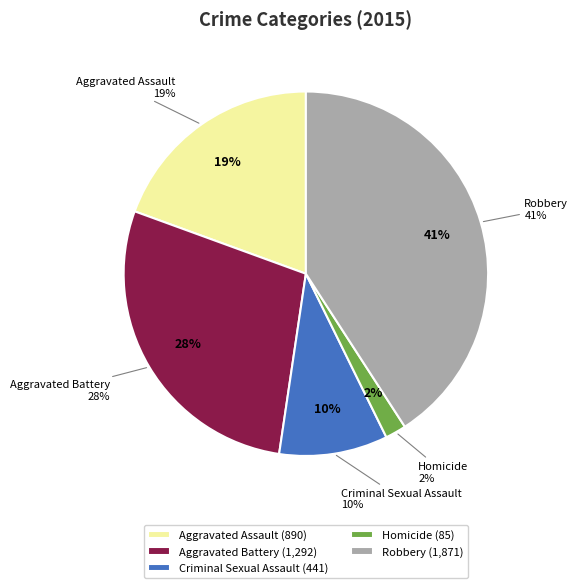

Rank the categories by value from lowest to highest.

Homicide, Criminal Sexual Assault, Aggravated Assault, Aggravated Battery, Robbery